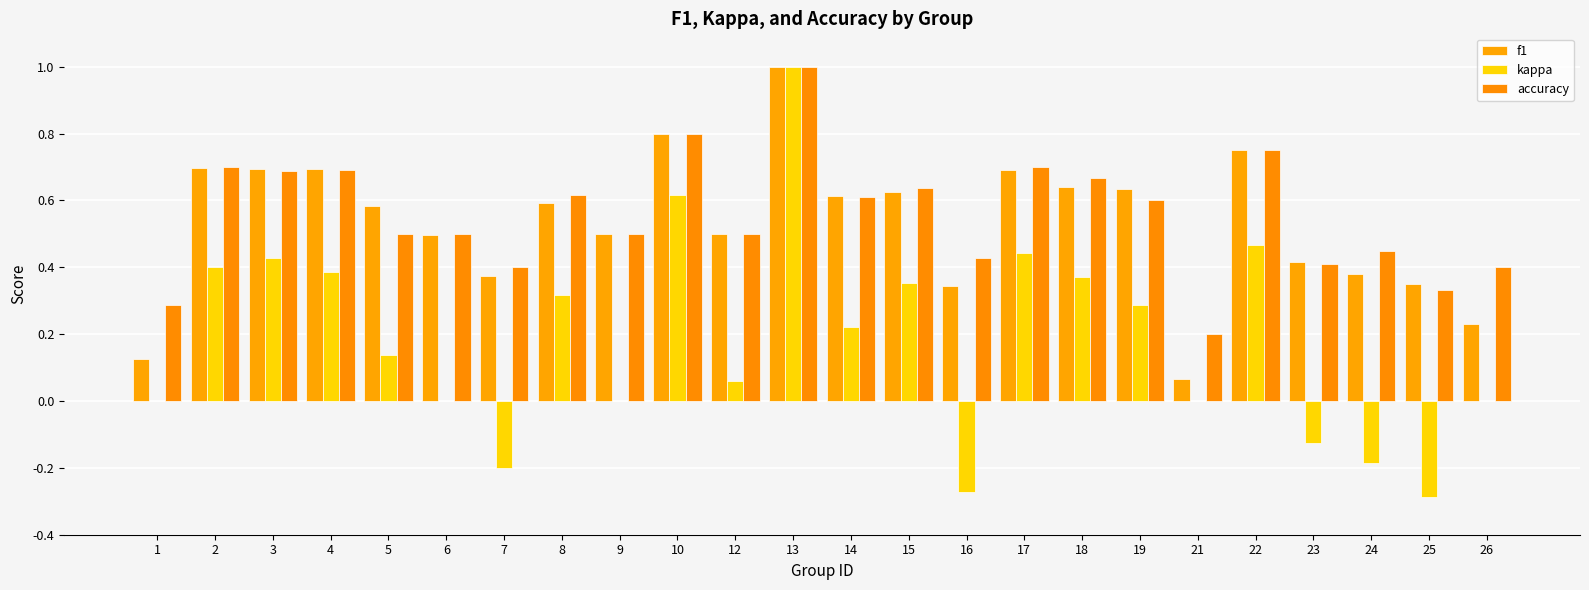

Reading left to right, list all the values displayed in this chart.

f1: 0.1	0.7	0.7	0.7	0.6	0.5	0.4	0.6	0.5	0.8	0.5	1.0	0.6	0.6	0.3	0.7	0.6	0.6	0.1	0.8	0.4	0.4	0.3	0.2
kappa: 0.0	0.4	0.4	0.4	0.1	0.0	-0.2	0.3	0.0	0.6	0.1	1.0	0.2	0.4	-0.3	0.4	0.4	0.3	0.0	0.5	-0.1	-0.2	-0.3	0.0
accuracy: 0.3	0.7	0.7	0.7	0.5	0.5	0.4	0.6	0.5	0.8	0.5	1.0	0.6	0.6	0.4	0.7	0.7	0.6	0.2	0.8	0.4	0.4	0.3	0.4